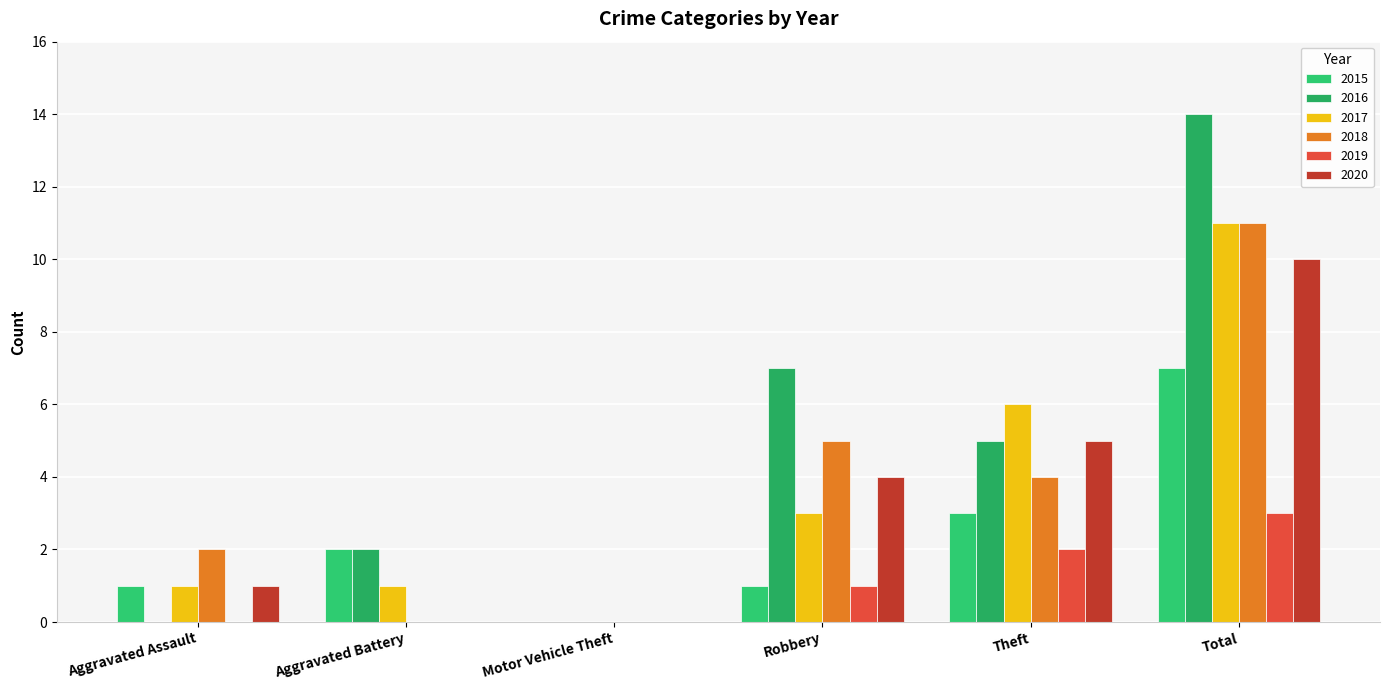

Are the bars grouped side by side (vs. stacked)?

Yes